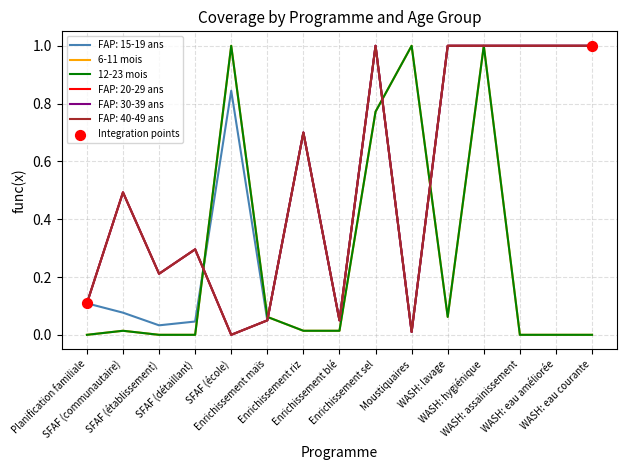

At which category is the sum across all series the highest?

WASH: hygiénique